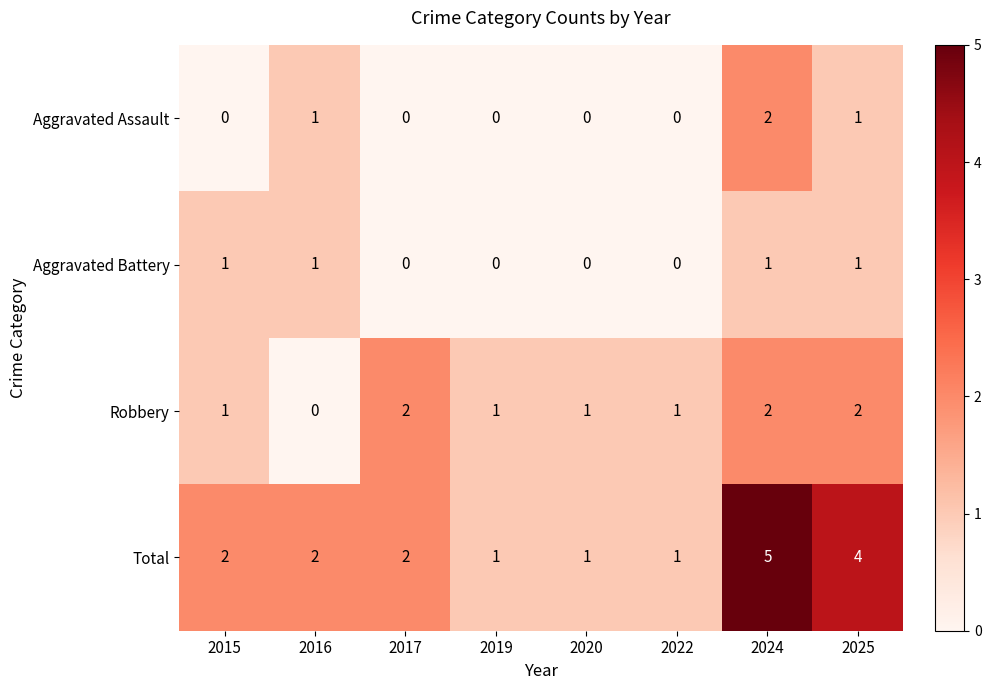

How many data points does each series have?

8